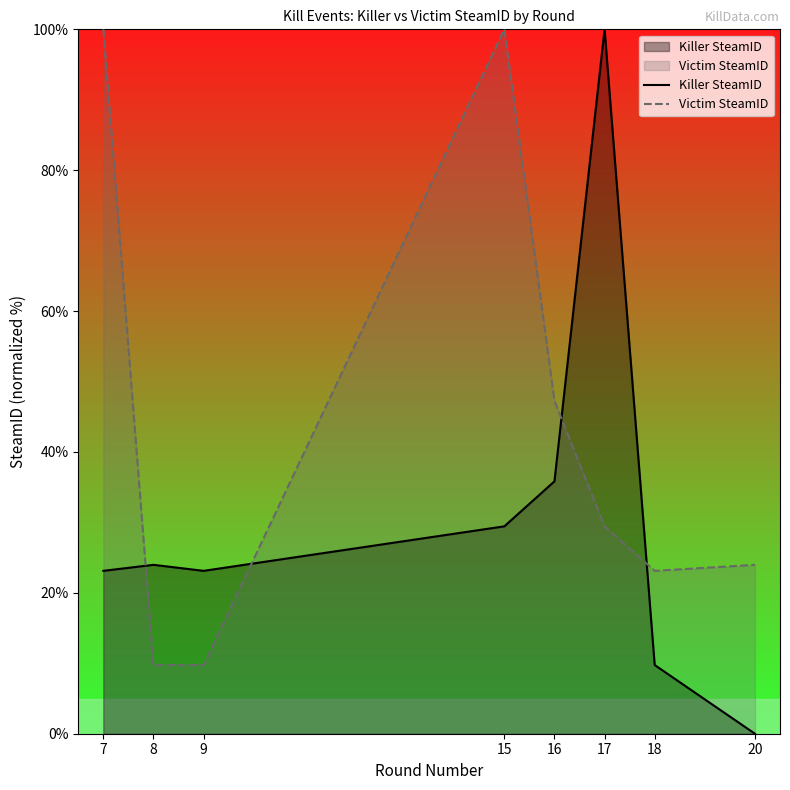

Reading left to right, extract all data points from this chart.

Killer SteamID: 7=23.1	8=24.0	9=23.1	15=29.4	16=35.8	17=100.0	18=9.8	20=0.0
Victim SteamID: 7=100.0	8=9.8	9=9.8	15=100.0	16=47.2	17=29.4	18=23.1	20=24.0